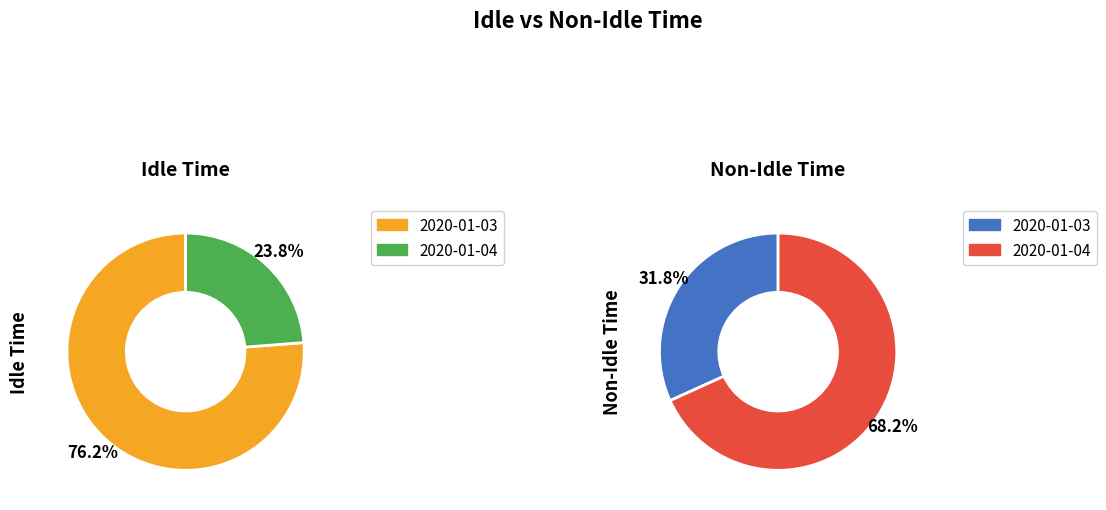

Is it true that 2020-01-03 is 88% of the pie?

False